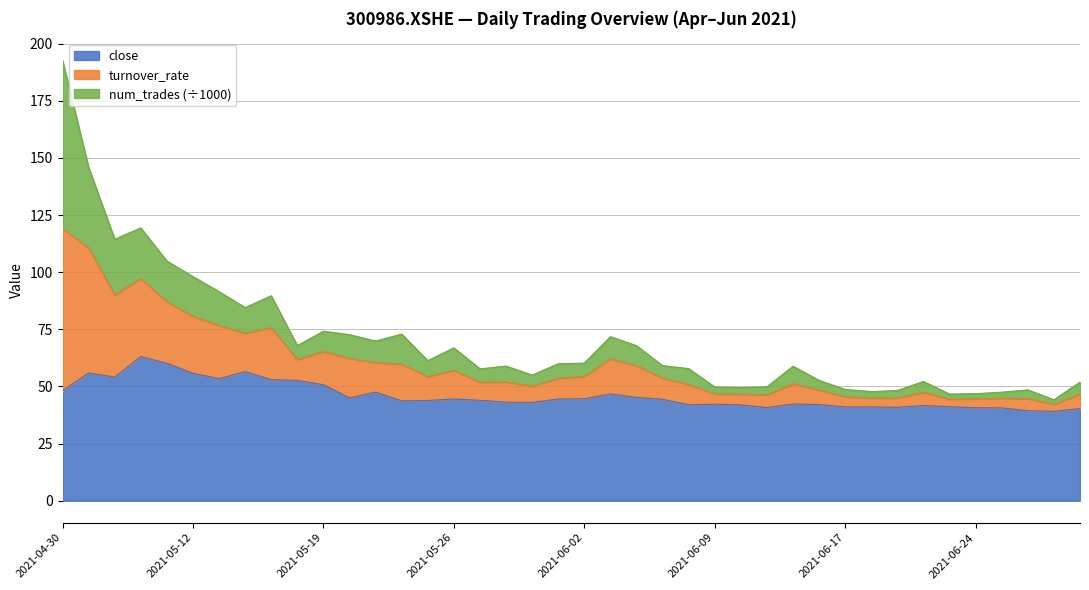

What is the difference between the second highest and minimum values in the close series?

21.0